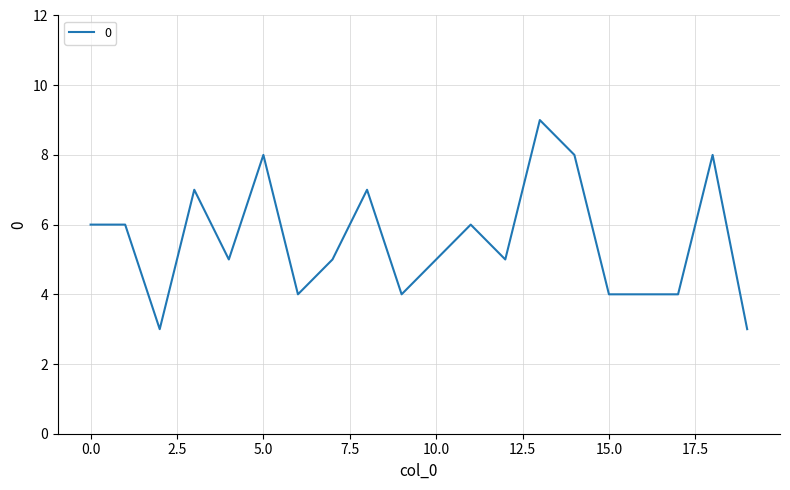

What is the greatest value displayed?

9